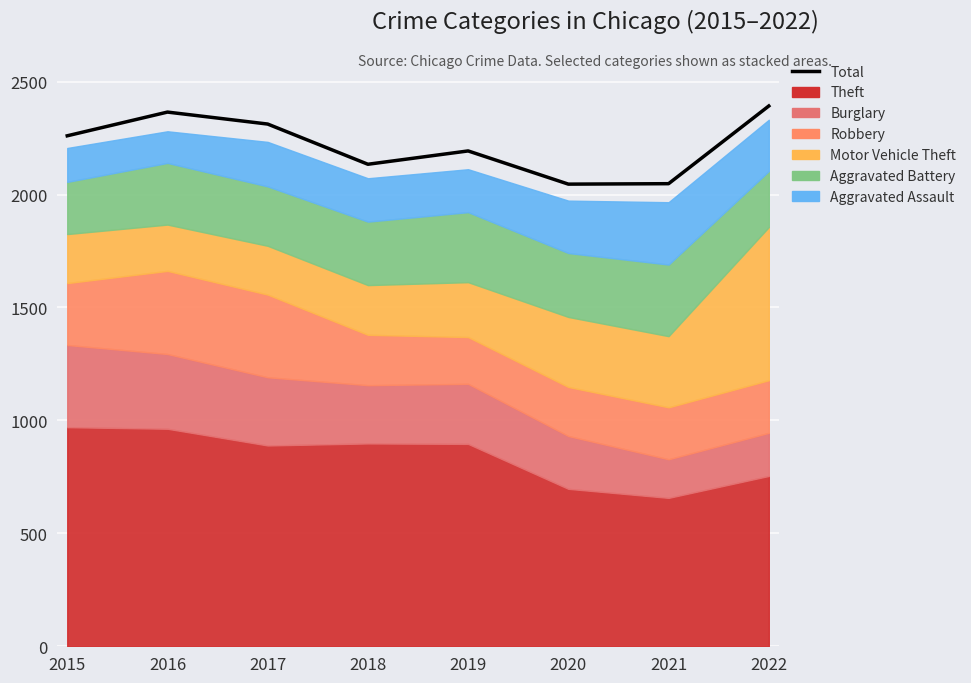

At which category does the data reach its first local peak?

2016